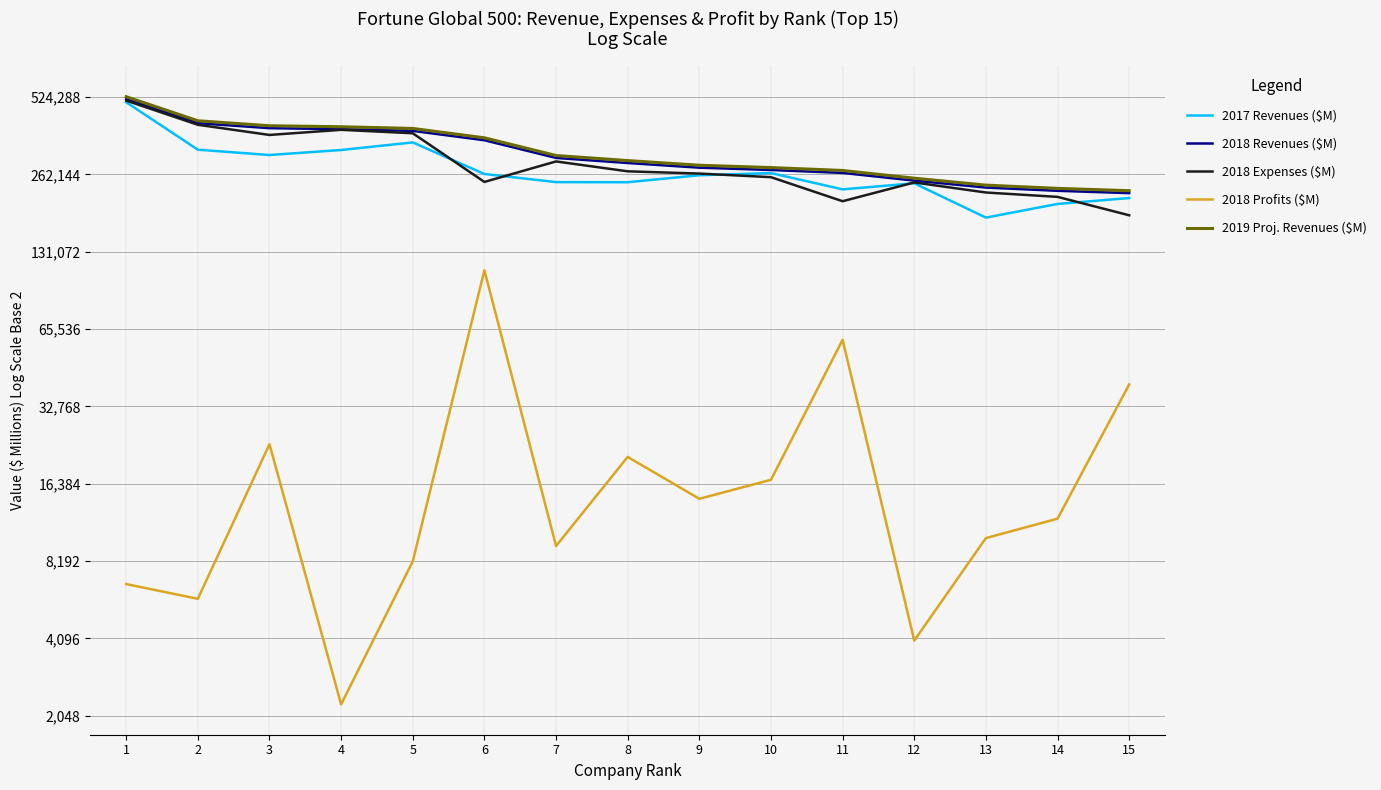

In 2018 Expenses ($M), how many points are higher than both neighbors (excluding endpoints)?

3